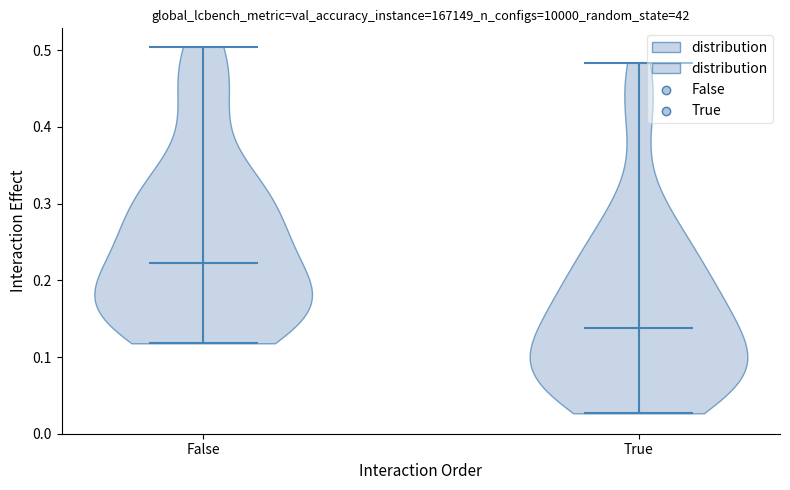

What is the highest point the violin for False reaches on the y-axis? The values are not printed on the chart, so give them approximately, as read against the axis.

0.50